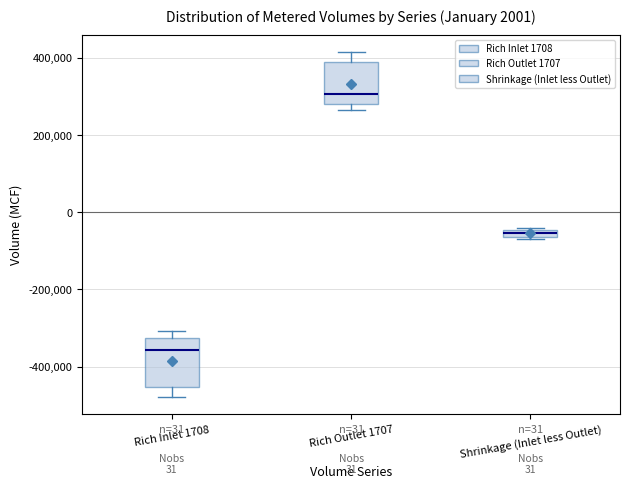

Which box has the highest median line?

Rich Outlet 1707